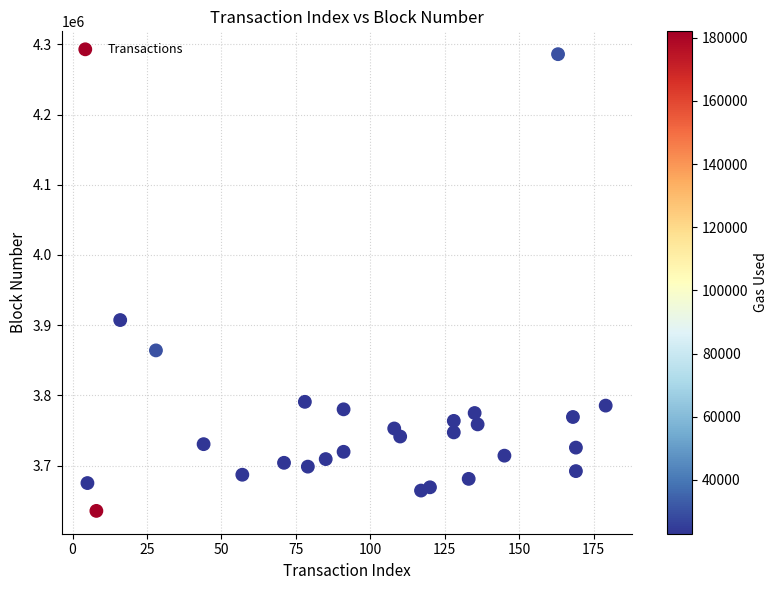

What Y value in the scatter plot is closest to 3960776?

3907338